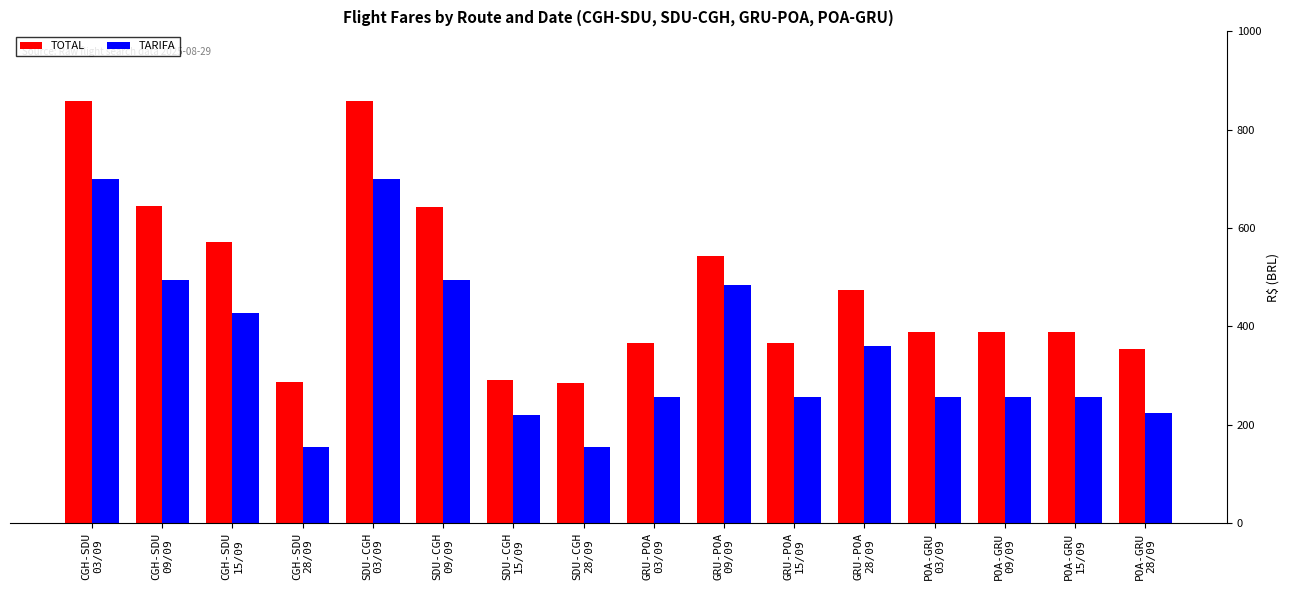

True or false: TARIFA has a value of 378.0 at SDU-CGH
15/09.

False